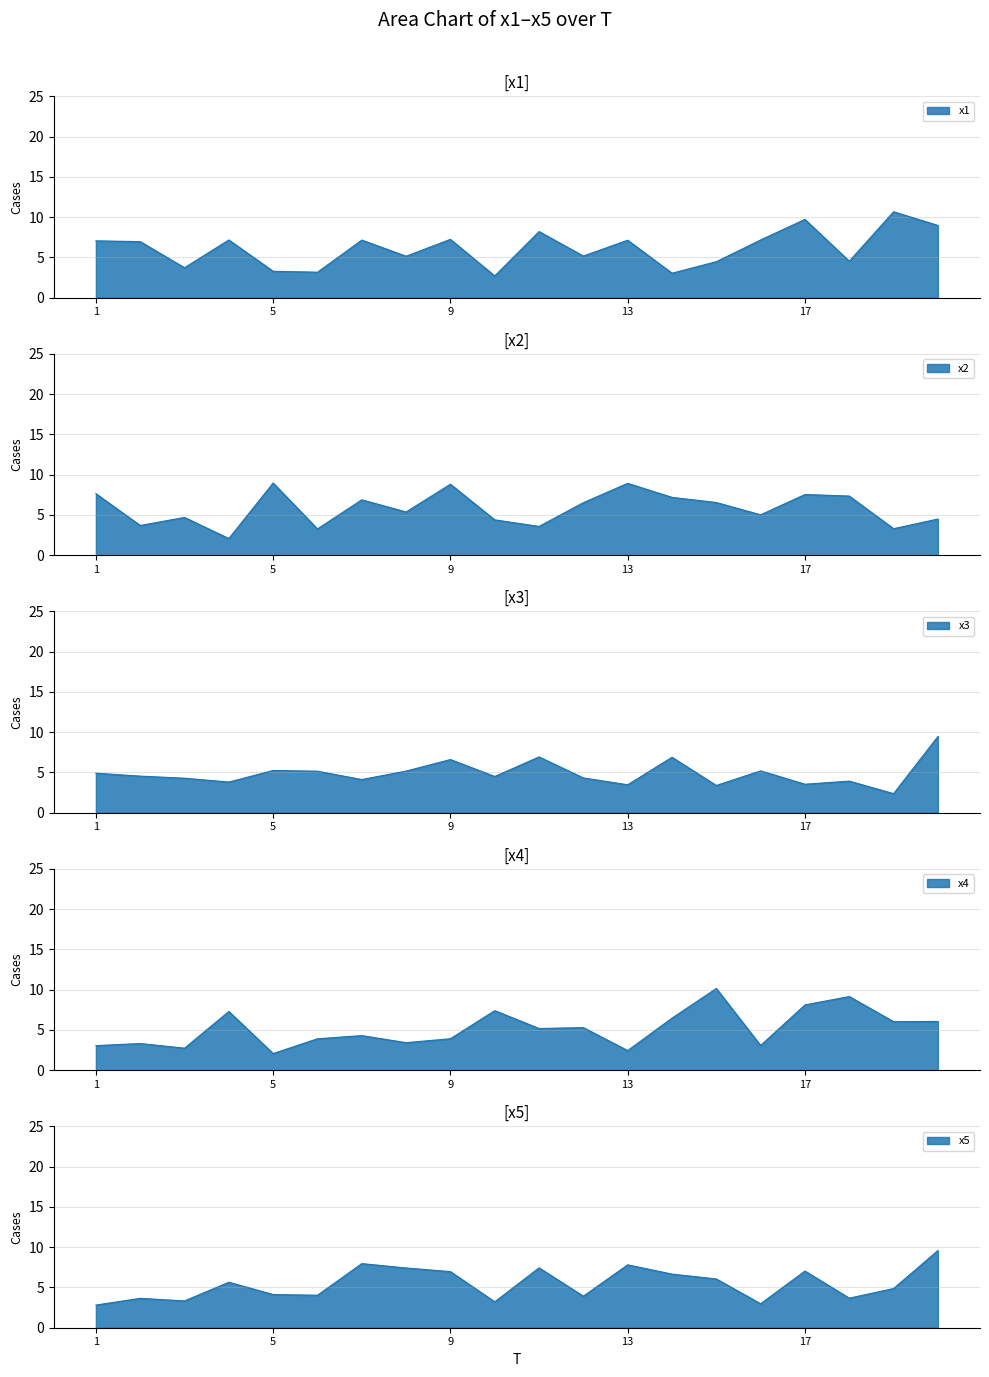

Read the x4 value at 11.

5.2